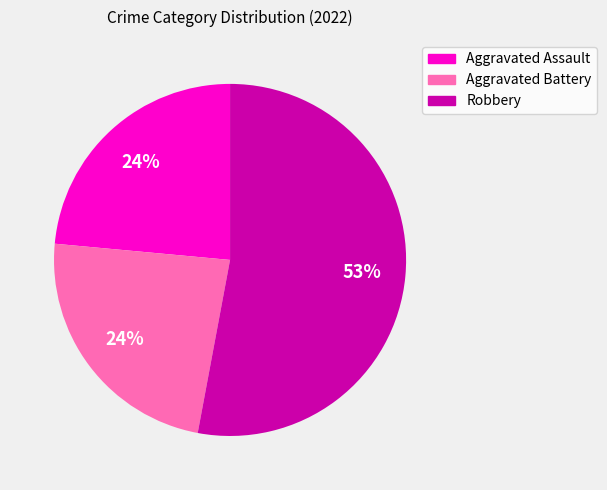

Does Robbery represent more than half of the total?

Yes